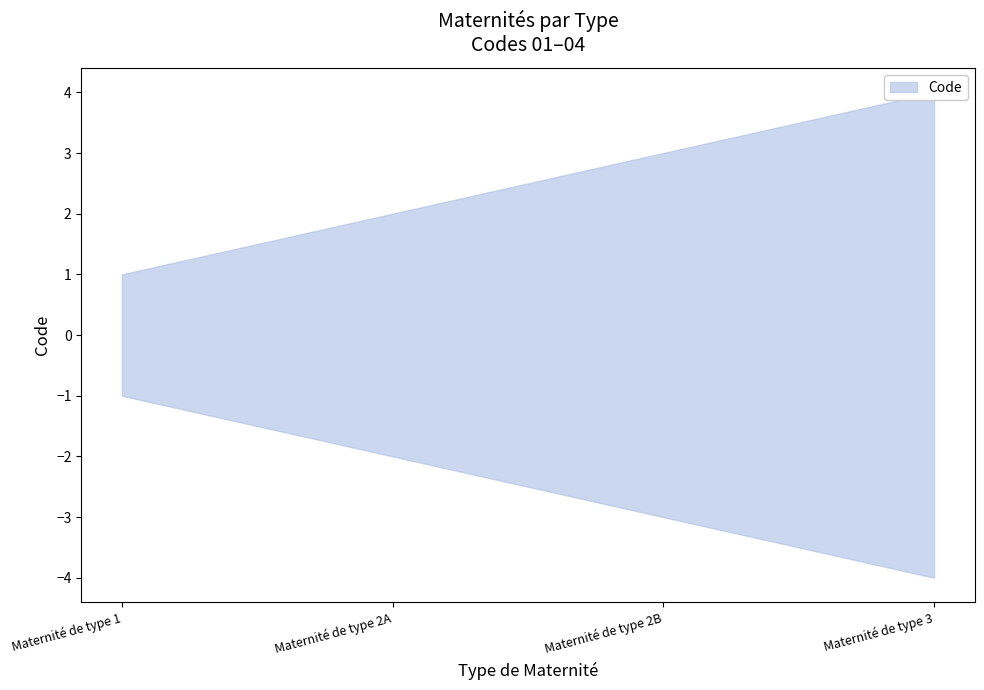

Is it true that lower equals 1 at Maternité de type 2B?

False